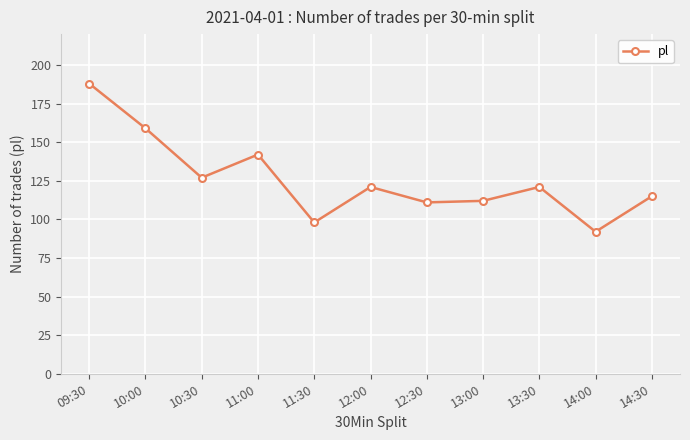

Where is the data nearest to the value 140?

11:00